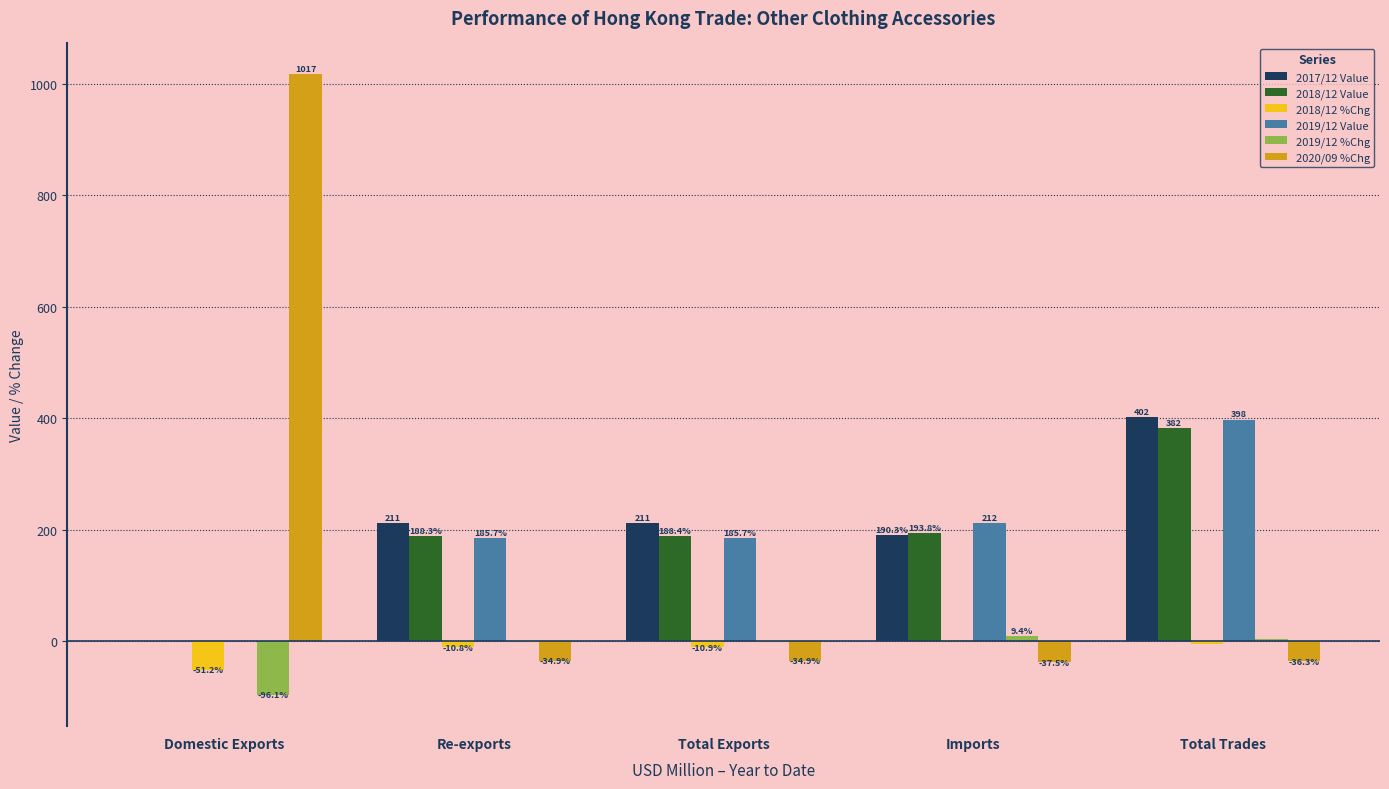

At which label does 2019/12 %Chg first exceed -1?

Imports